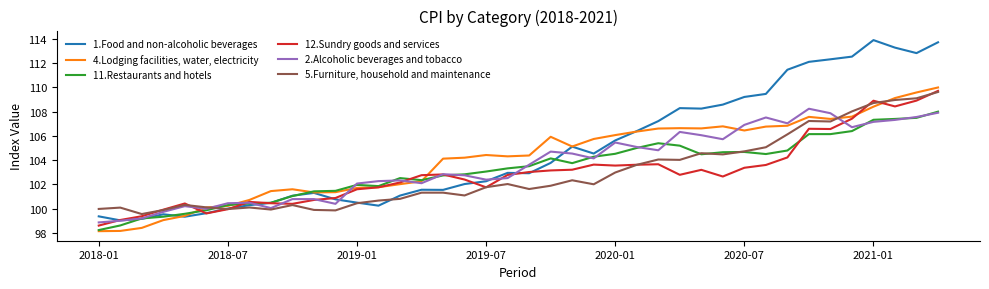

List the series in order of their peak value, highest first.

1.Food and non-alcoholic beverages, 4.Lodging facilities, water, electricity, 12.Sundry goods and services, 5.Furniture, household and maintenance, 2.Alcoholic beverages and tobacco, 11.Restaurants and hotels